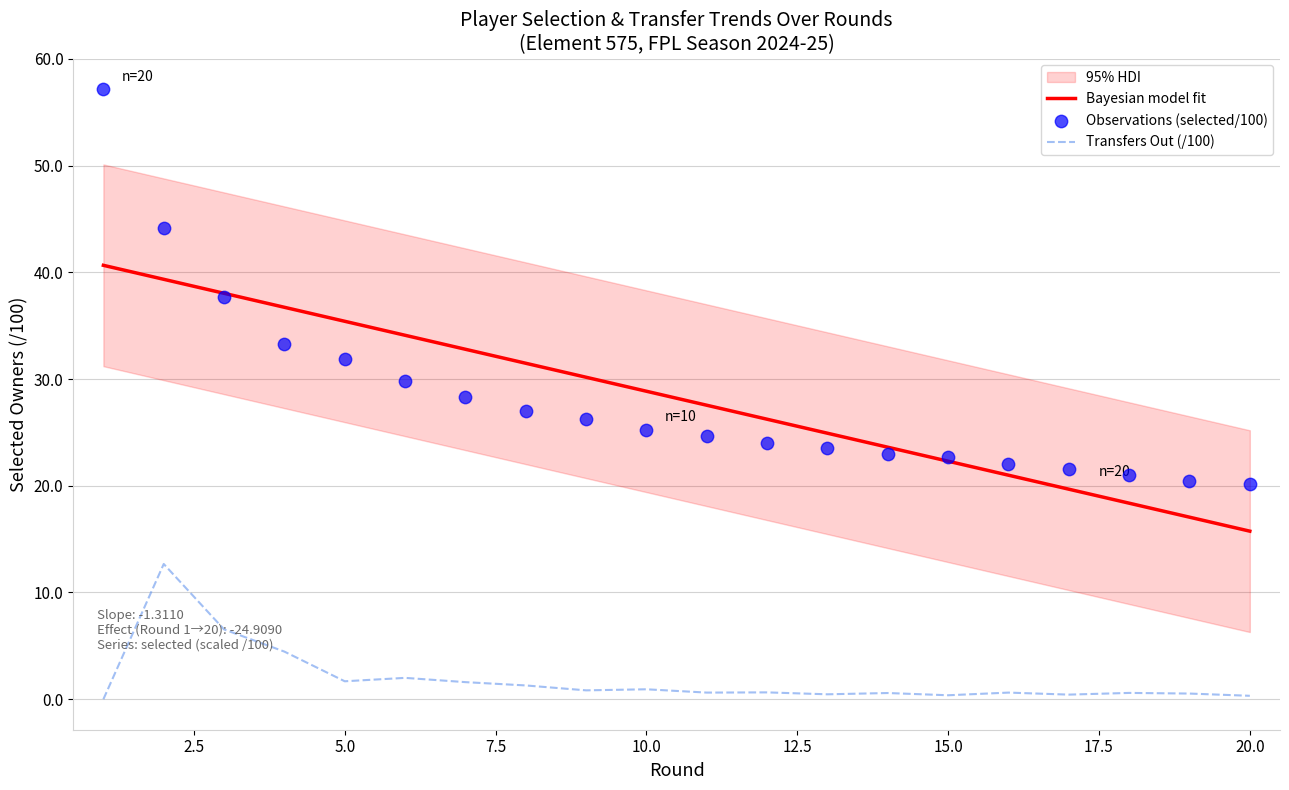

Which series contains the highest Y value?

Observations (selected/100)